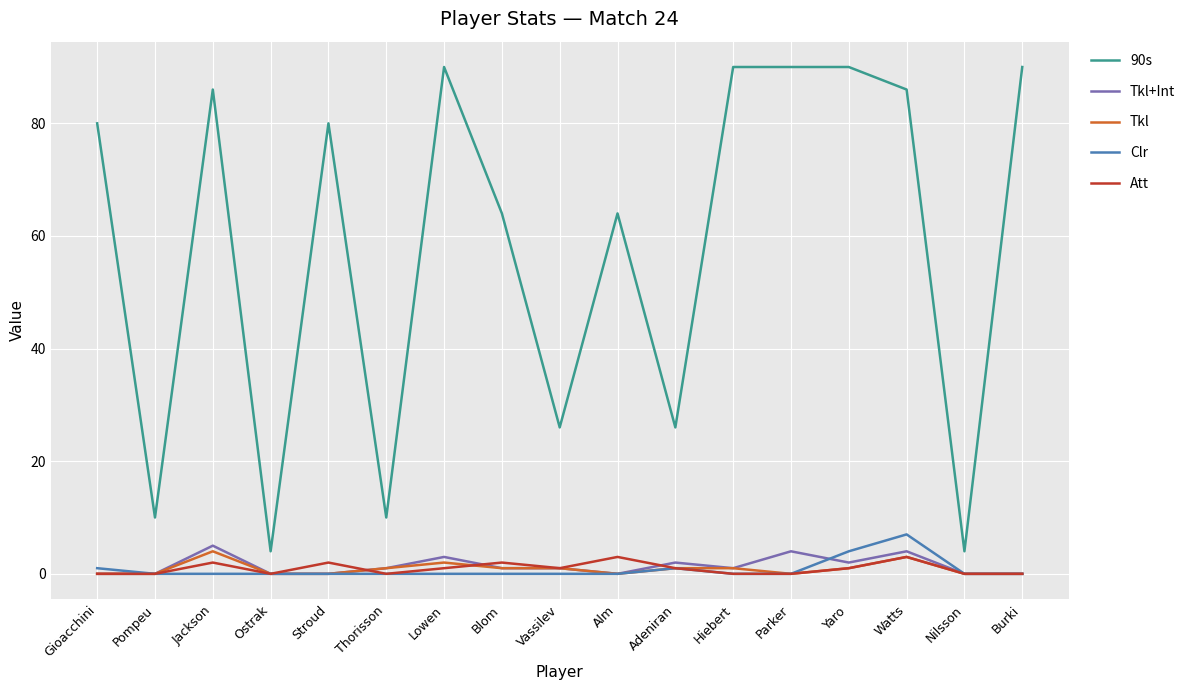

Is the value of Clr at Blom greater than the value of 90s at Lowen?

No